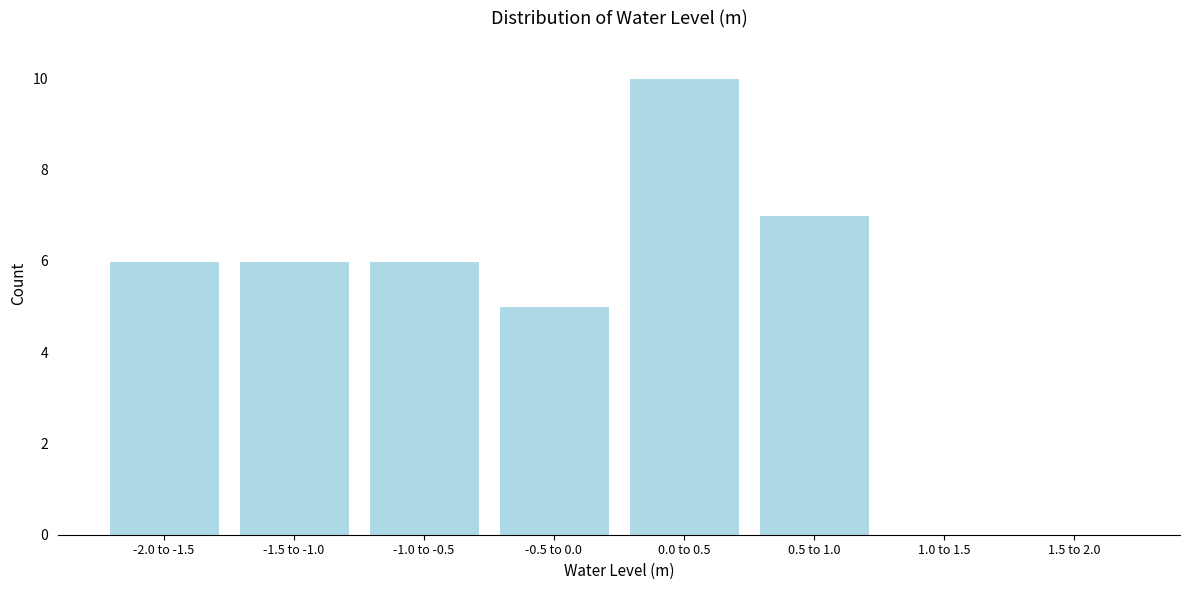

Reading left to right, extract all data points from this chart.

-2.0 to -1.5=6	-1.5 to -1.0=6	-1.0 to -0.5=6	-0.5 to 0.0=5	0.0 to 0.5=10	0.5 to 1.0=7	1.0 to 1.5=0	1.5 to 2.0=0